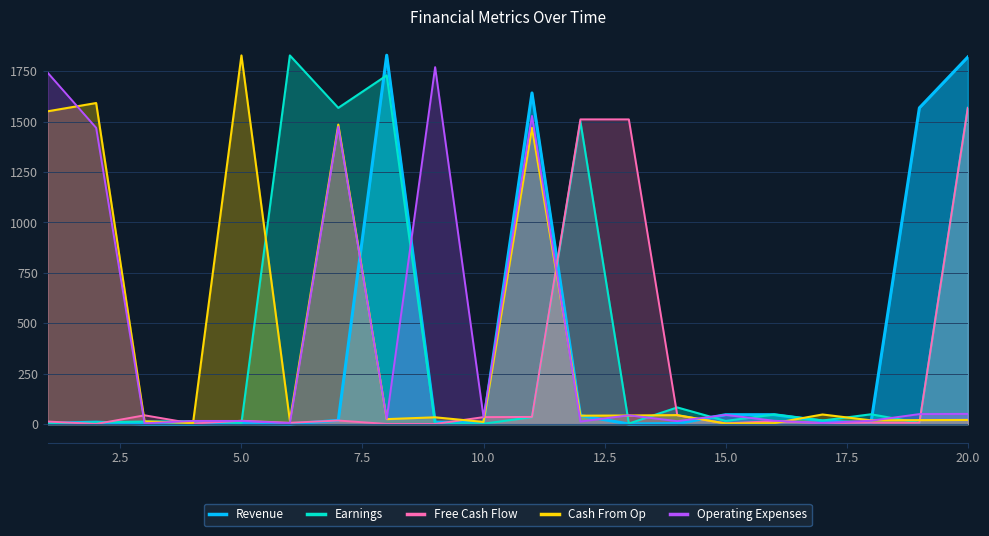

At which category is the sum across all series the highest?

20.0